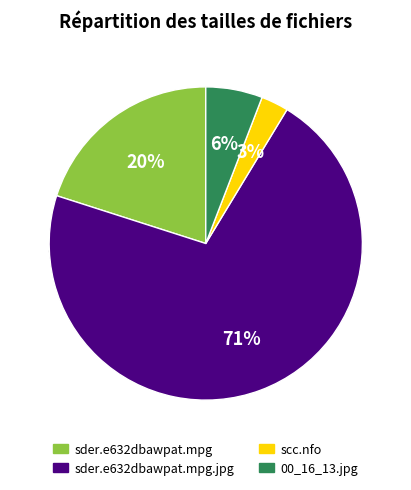

Which category accounts for the majority?

sder.e632dbawpat.mpg.jpg